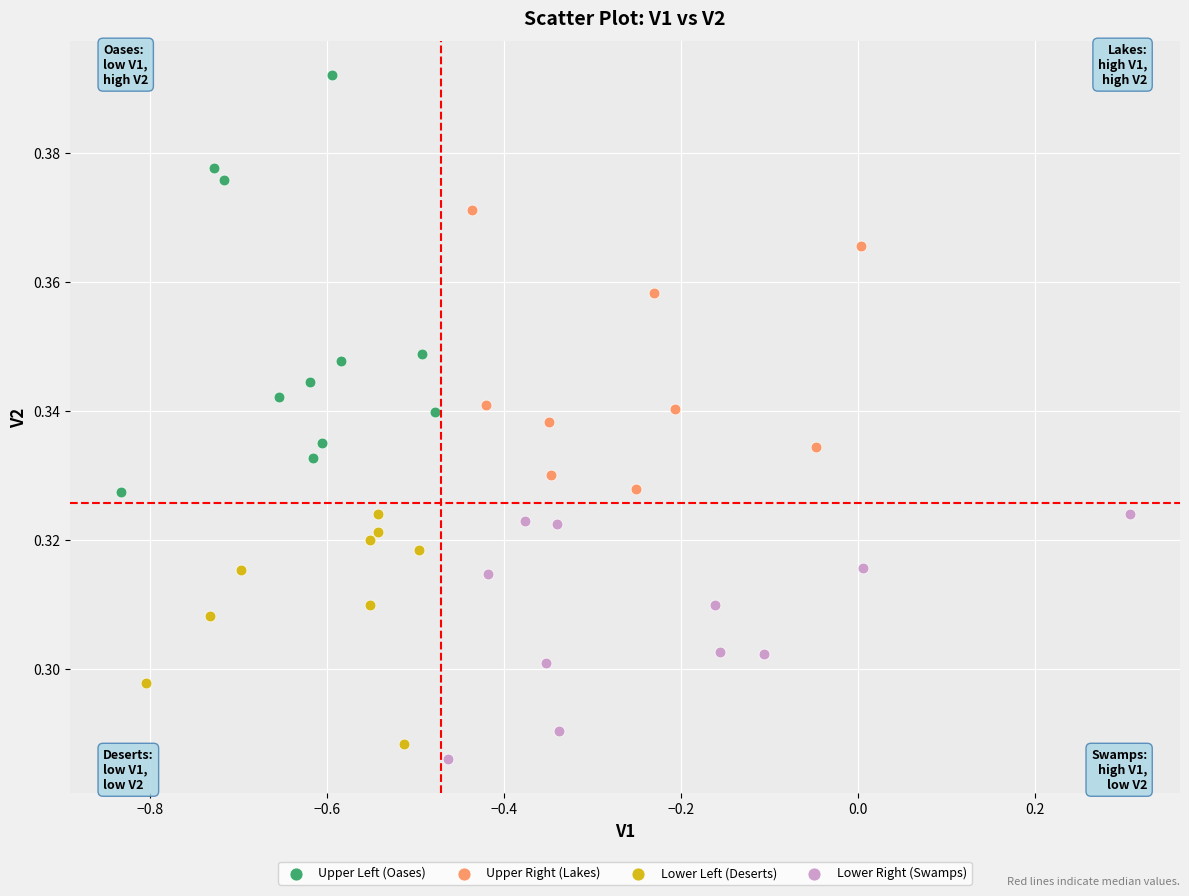

Which series has the largest Y range (max minus min)?

Upper Left (Oases)